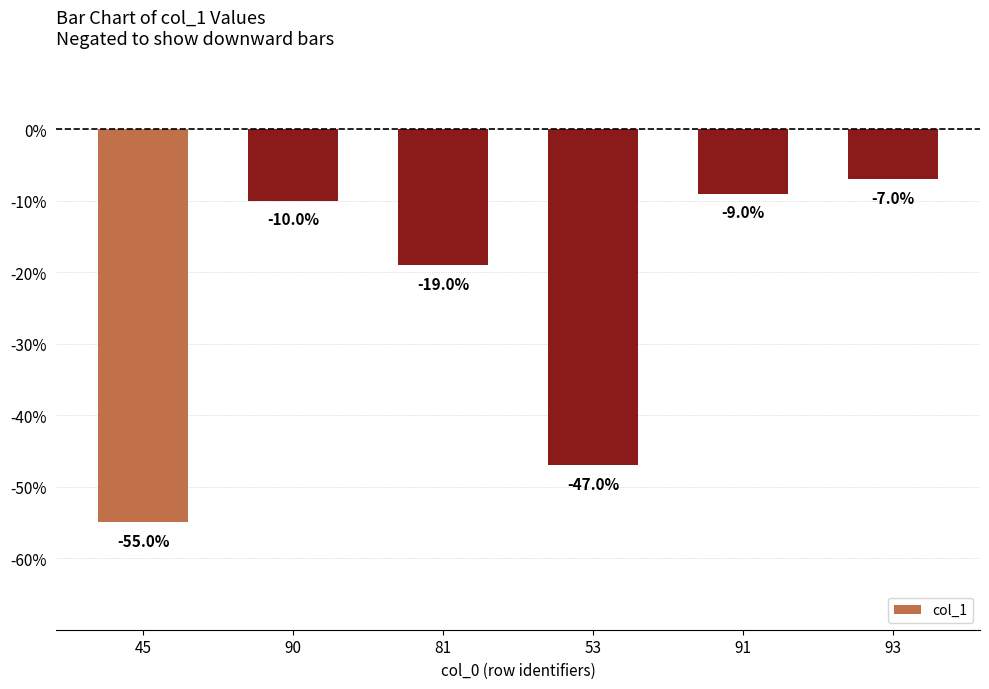

The value at 81 is -19. True or false?

True